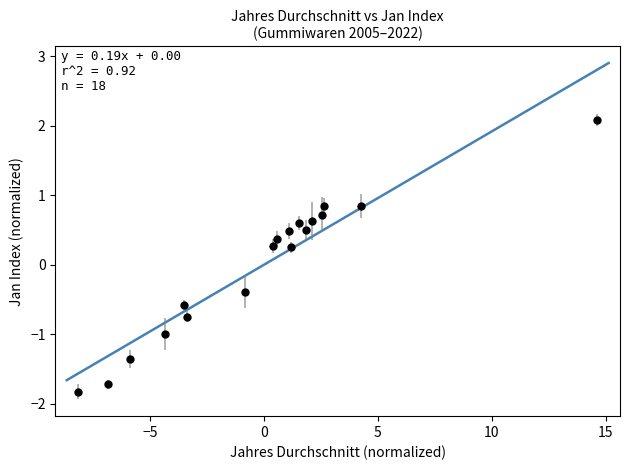

What is the range of Y values (max minus min)?

3.9